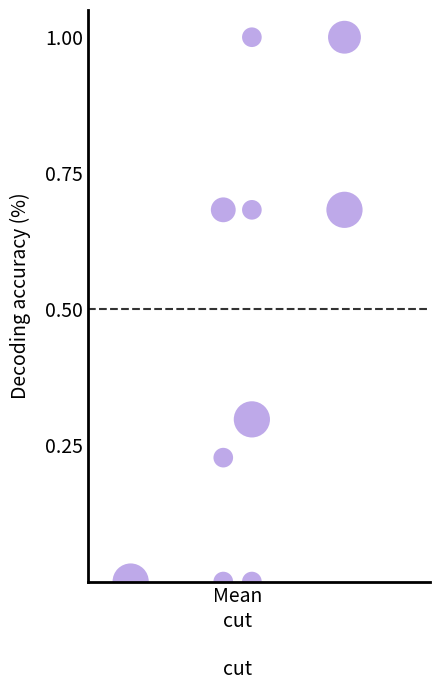

What is the range of X values (max minus min)?

1.0